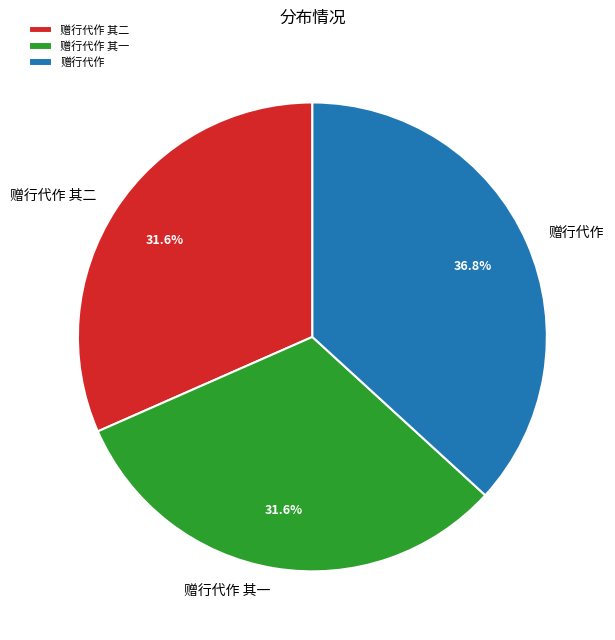

Which has a higher value, 赠行代作 其一 or 赠行代作?

赠行代作